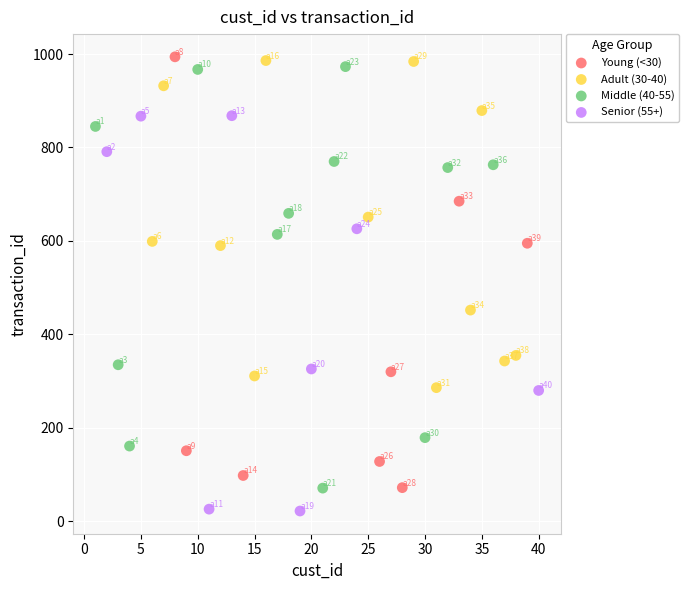

Which series contains the lowest Y value?

Senior (55+)